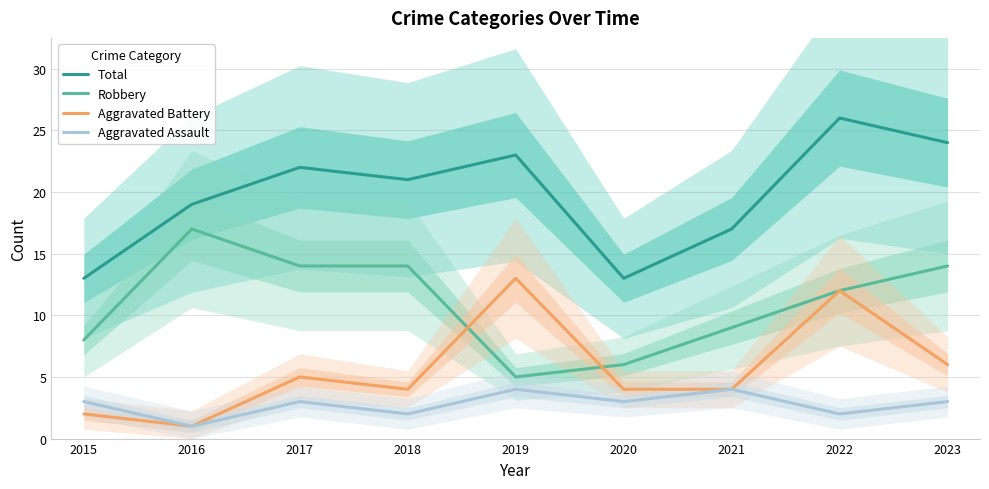

At which category is the sum across all series the highest?

2022